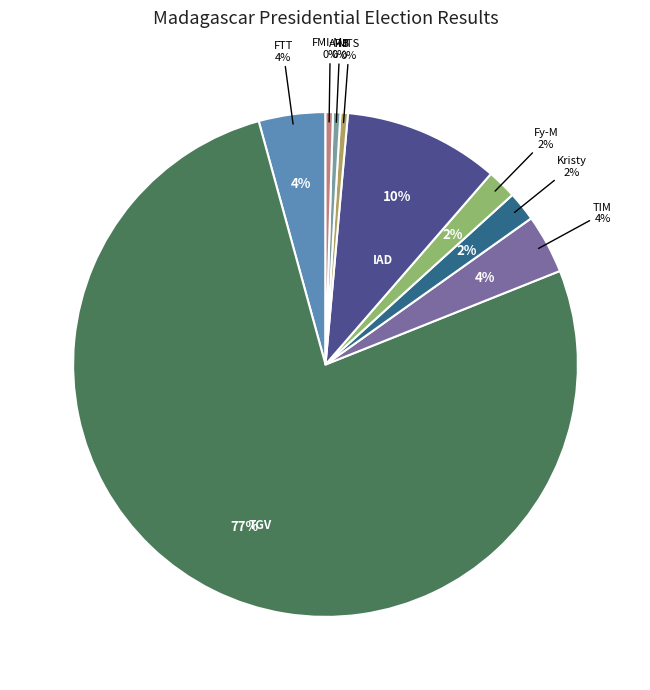

Rank the categories by value from highest to lowest.

RAJOELINA Andry Nirina (TGV), RANDRIANASOLONIAIKO Siteny (IAD), RAZAFINJOELINA Tahina (FTT), RAVALOMANANA Marc (TIM), RATSIRAHONANA Lalaina (Kristy), RADERANIRINA Sendrison (Fy-M), RATSIRAKA Iarovana (MTS), RAOBELINA ANDRIAMALALA (ARB), RATSIETISON Jean-Jacques (FMI-Ma)